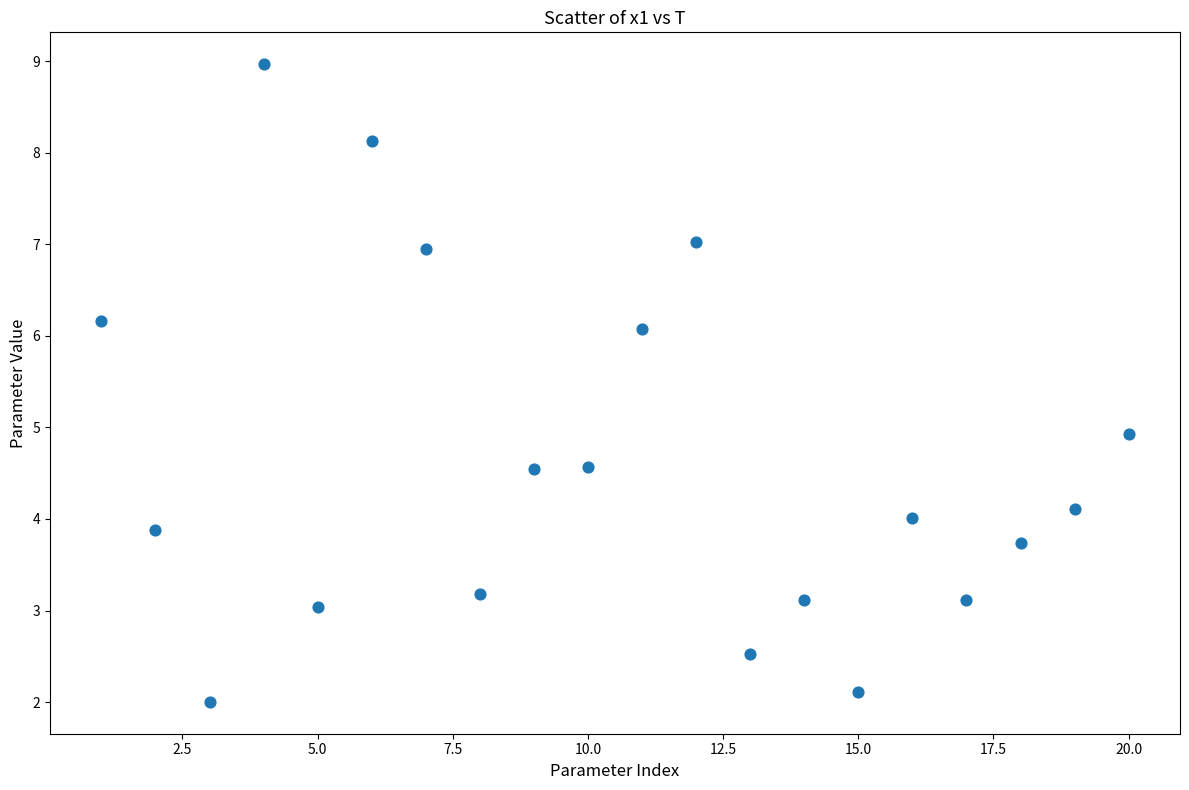

What is the range of Y values (max minus min)?

7.0